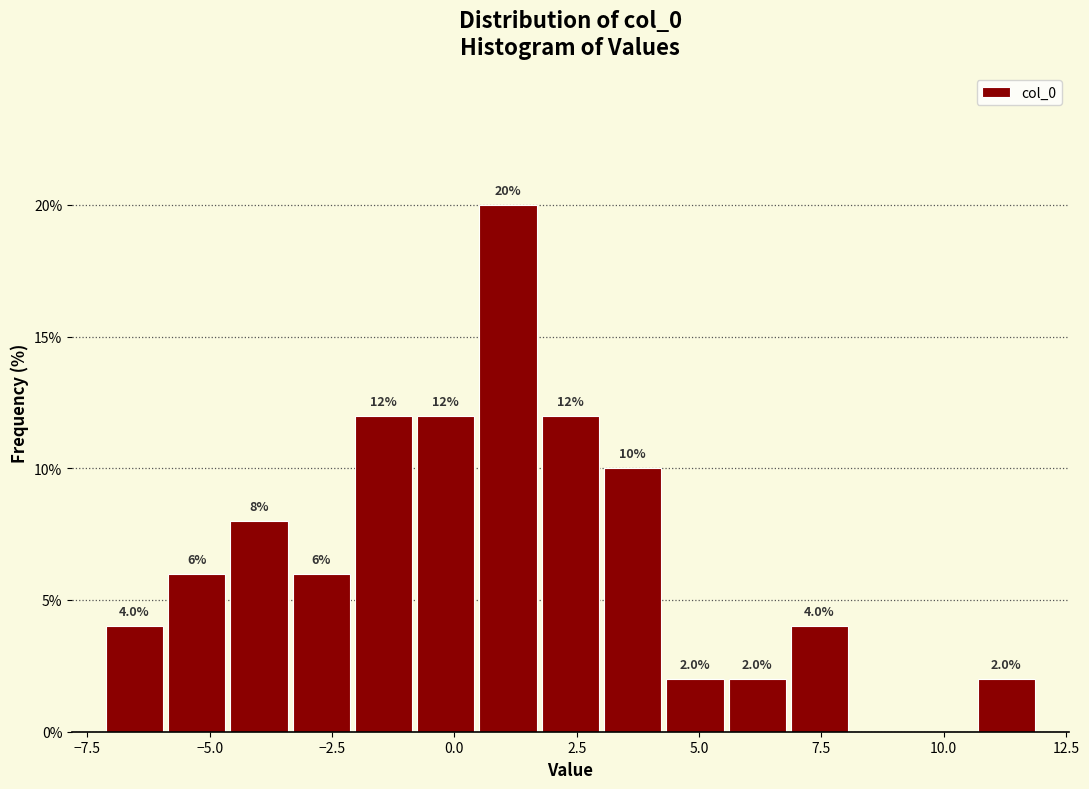

Around what value on the x-axis is the tallest bar? Give the approximate position of its centre, as read against the axis.

1.0